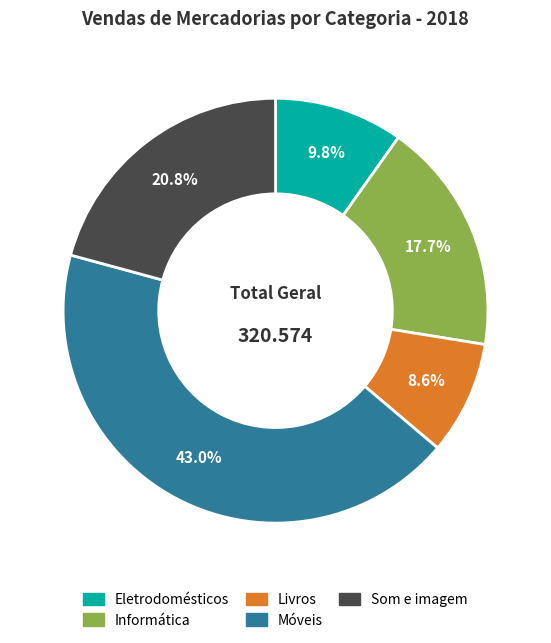

How many segments does this pie chart have?

5